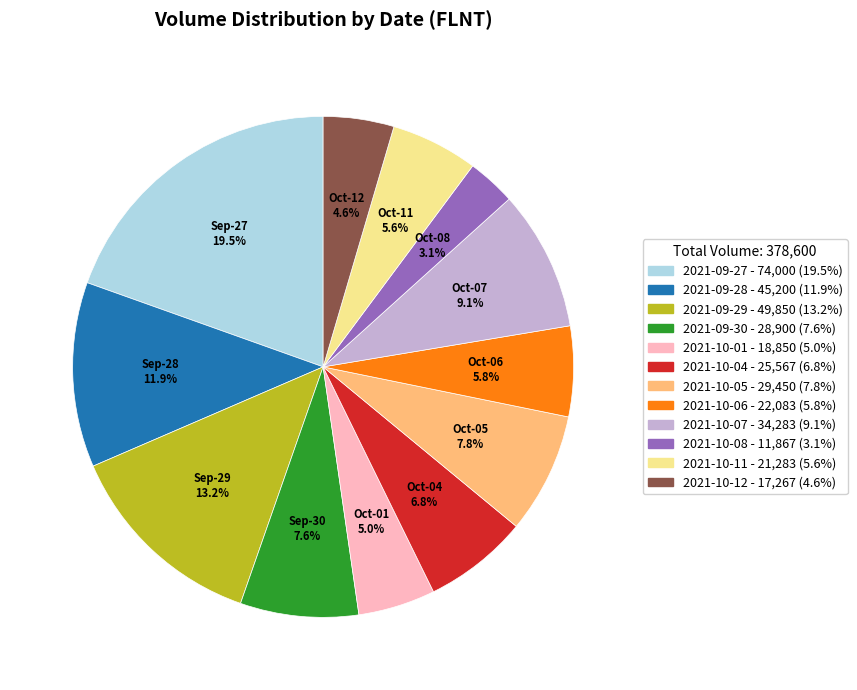

Does Oct-06 account for over 50% of the chart?

No